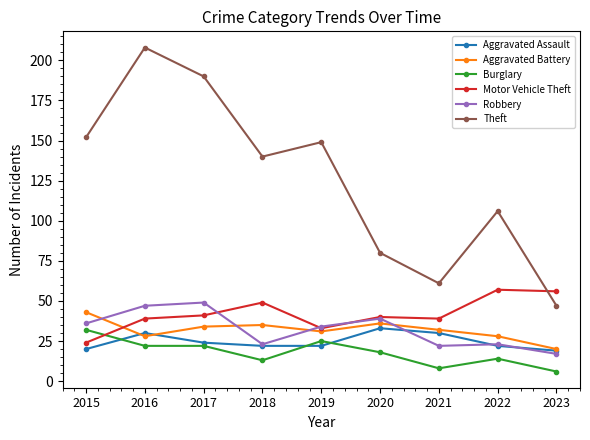

Does the chart display data point markers on the line(s)?

Yes